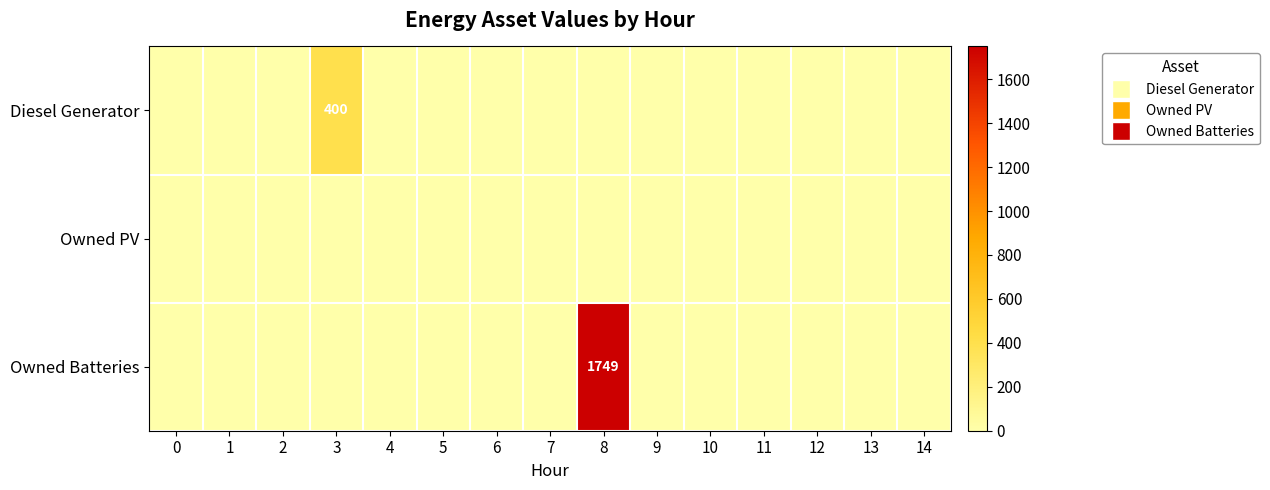

Reading right to left, transcribe all the data shown in this chart.

row_0: 0	0	0	0	0	0	0	0	0	0	0	400	0	0	0
row_1: 0	0	0	0	0	0	0	0	0	0	0	0	0	0	0
row_2: 0	0	0	0	0	0	1749	0	0	0	0	0	0	0	0